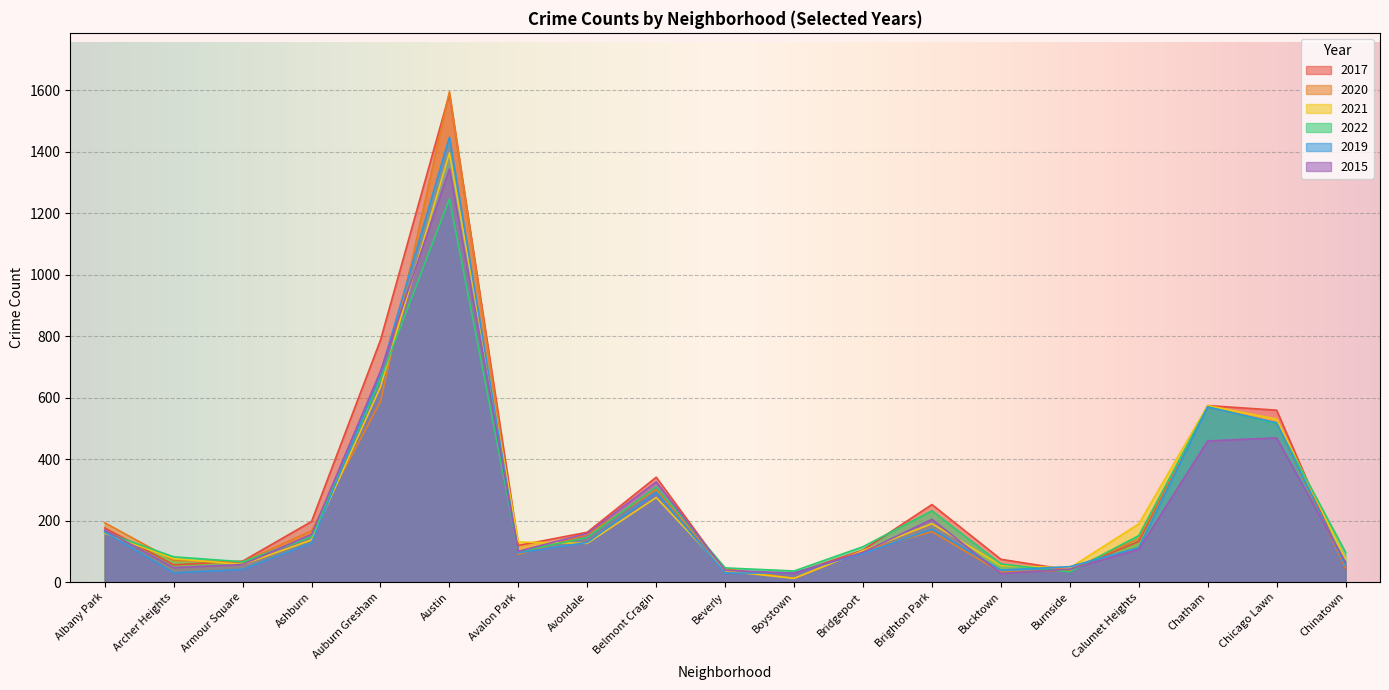

What is the difference between the 2019 values at Beverly and Auburn Gresham?

651